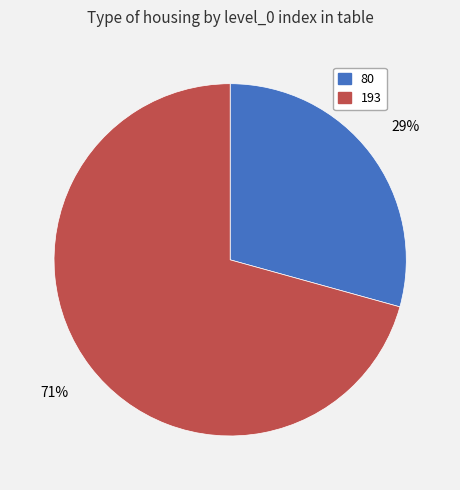

How many segments does this pie chart have?

2